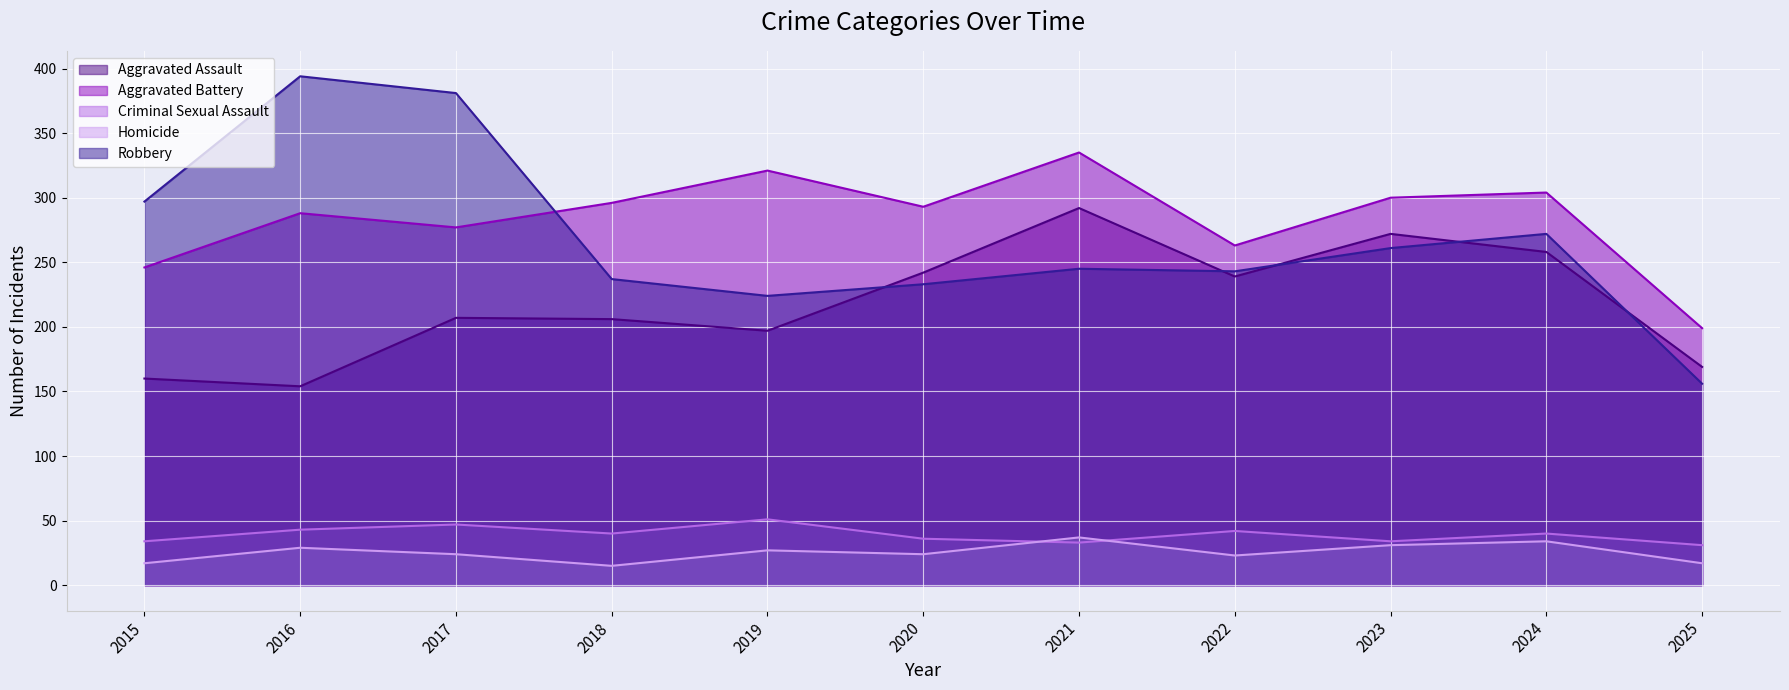

What is the sum of all Aggravated Battery values?

3122